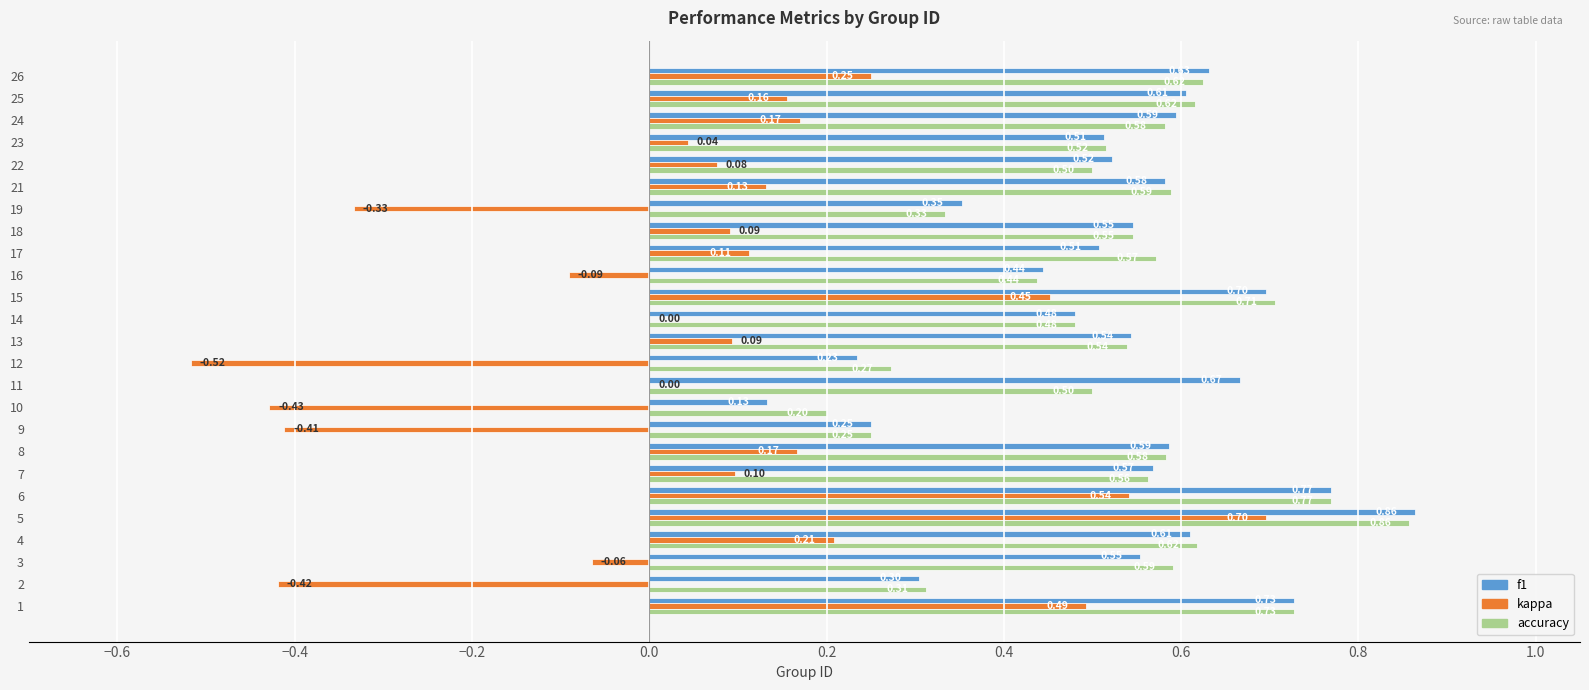

What is the sum of all f1 values?

13.3